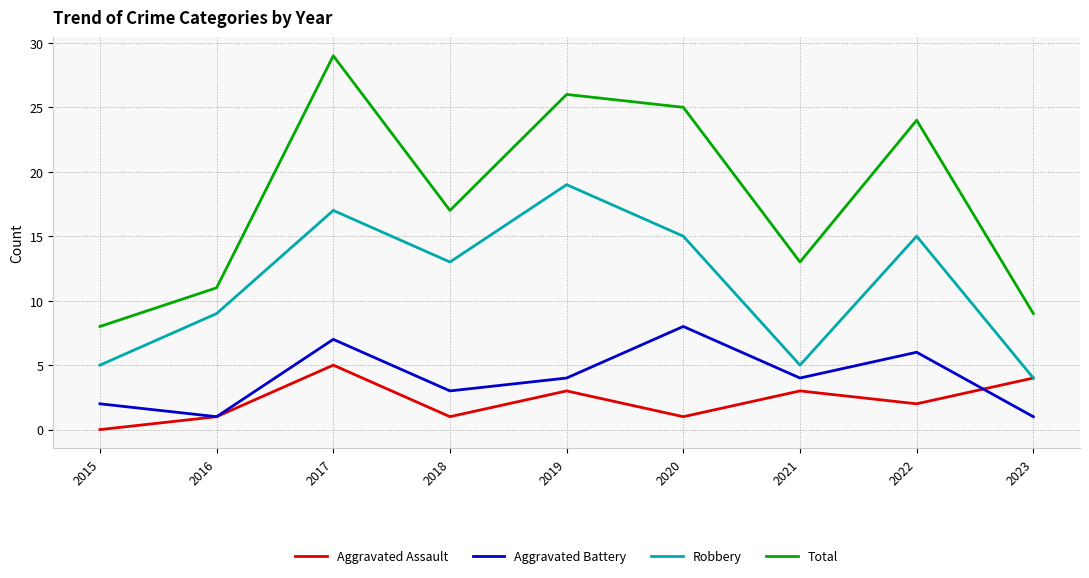

Which label corresponds to the smallest value in the chart?

2015